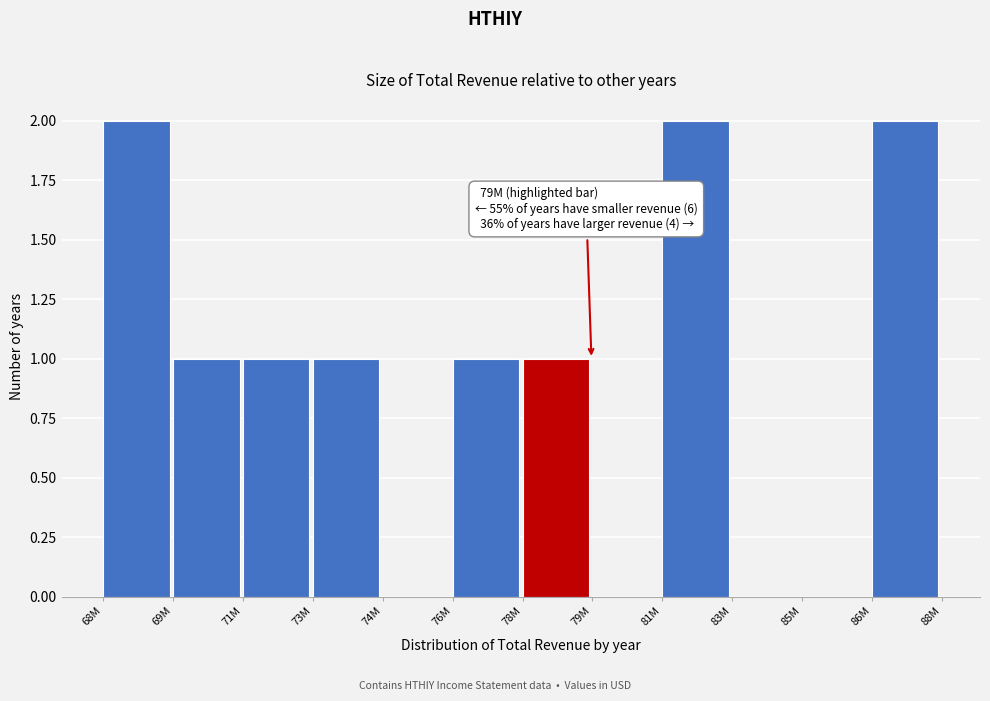

Reading left to right, what are all the values shown in this chart?

68M=2	69M=1	71M=1	73M=1	74M=0	76M=1	78M=1	79M=0	81M=2	83M=0	85M=0	86M=2